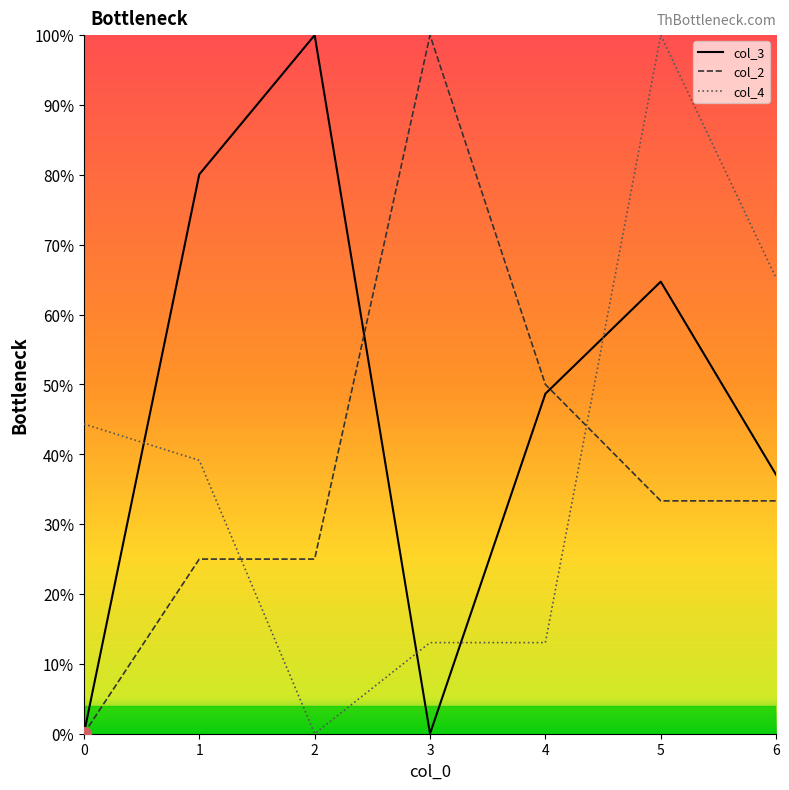

Is this an area chart (filled region under the line)?

No